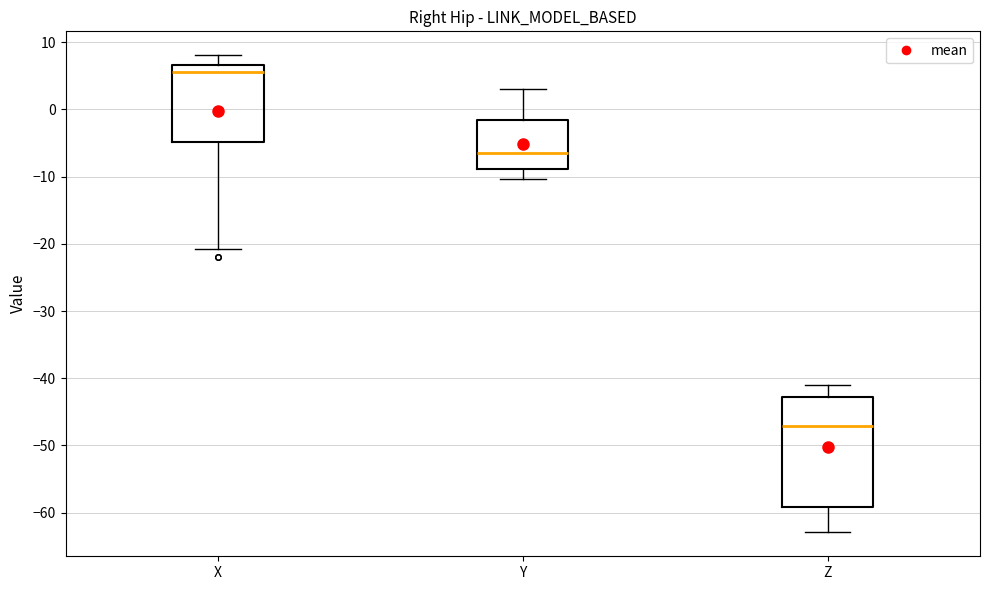

Reading left to right, read every box against the y-axis: the position of its median line, the range the box covers, and the ends of its whiskers. The values are not printed on the chart, so give them approximately, as read against the axis.

X: median 6, box -5 to 7, whiskers -21 to 8
Y: median -6, box -9 to -2, whiskers -10 to 3
Z: median -47, box -59 to -43, whiskers -63 to -41